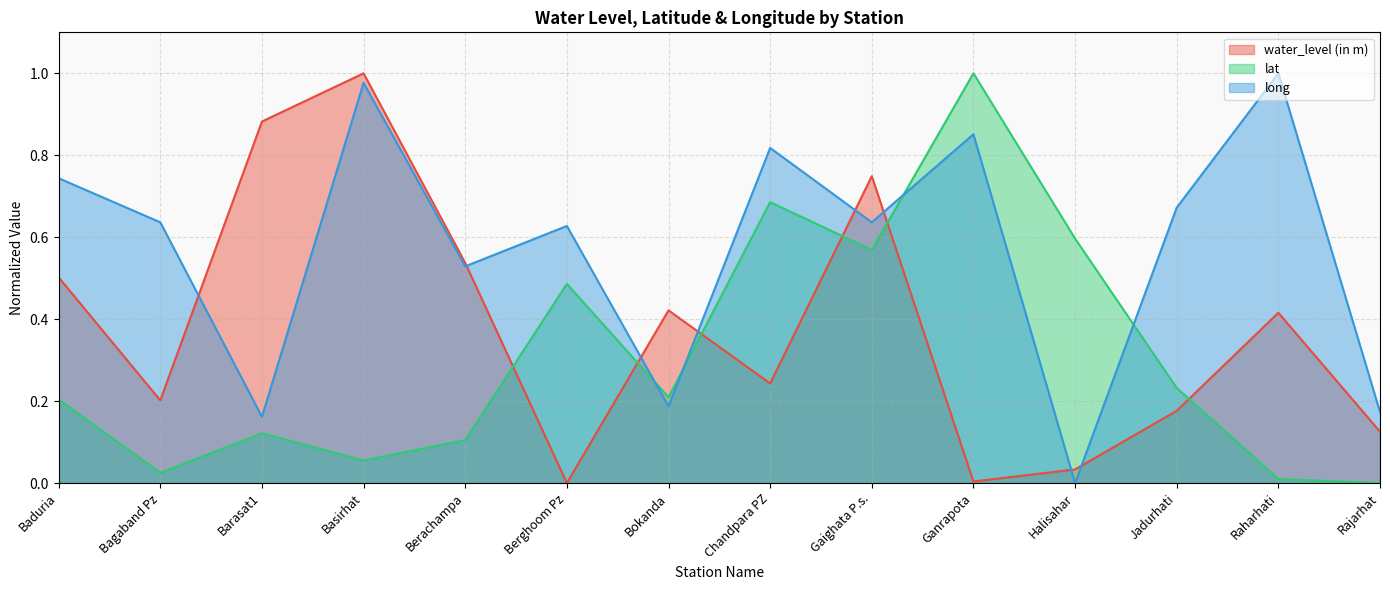

True or false: lat and water_level (in m) cross at least once.

True